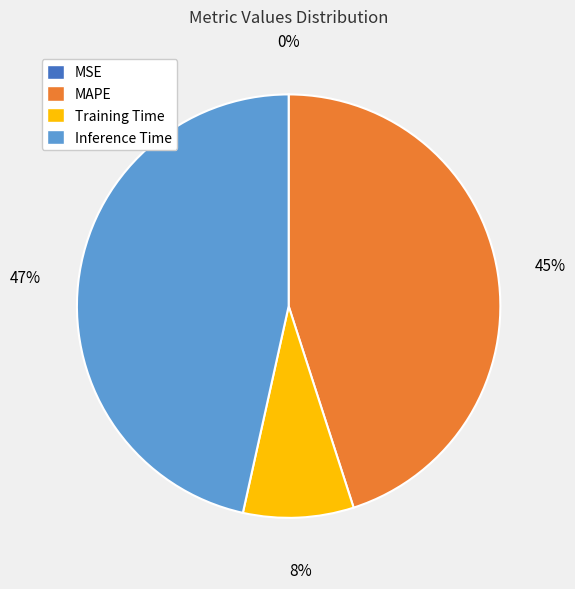

Is it true that Inference Time is 47% of the pie?

True